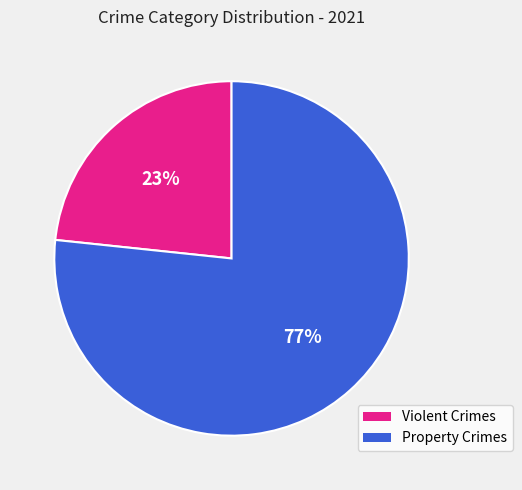

Combined, do Violent Crimes and Property Crimes account for over 50%?

Yes